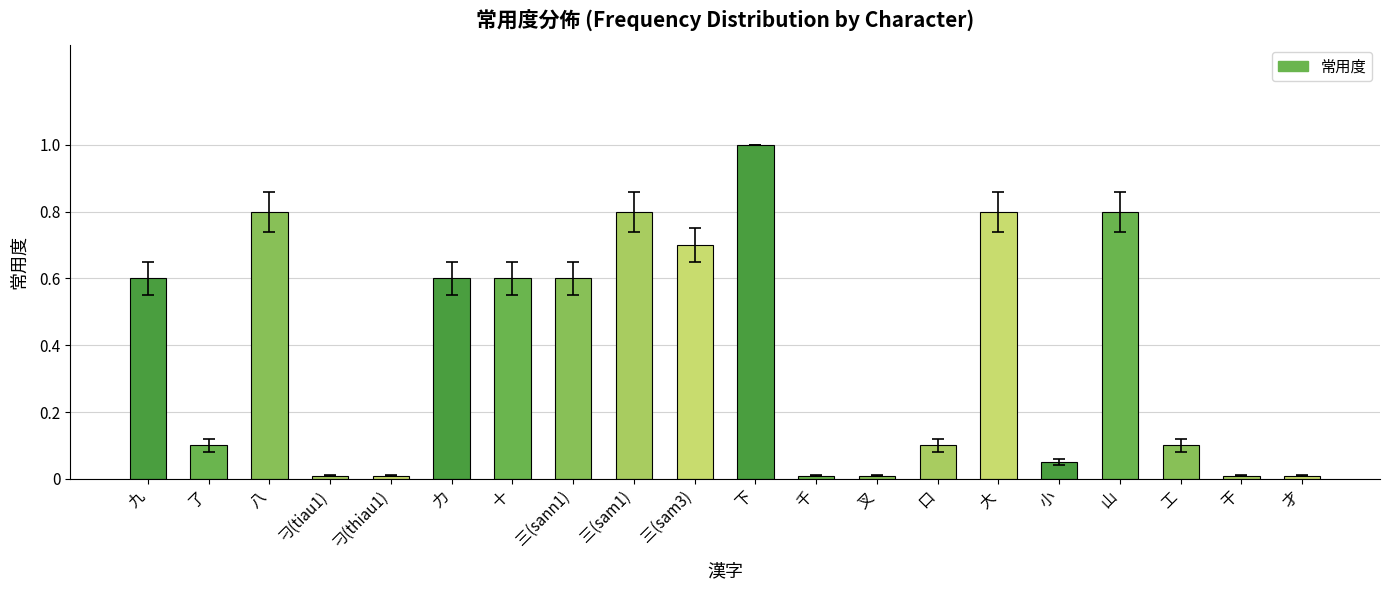

What is the average value?

0.4